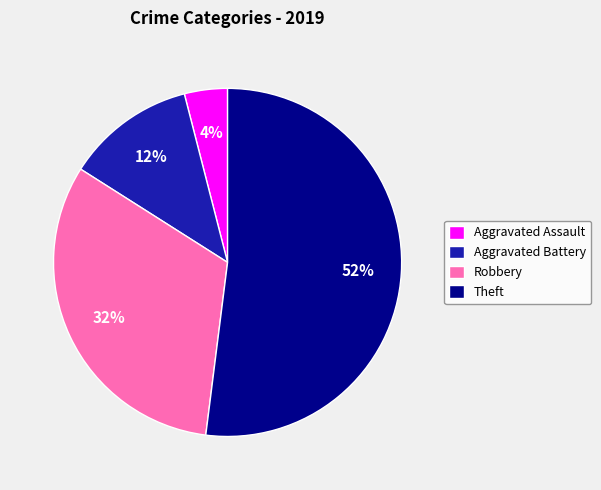

To the nearest percent, what is the difference between the Aggravated Assault and Aggravated Battery slice percentages?

8%